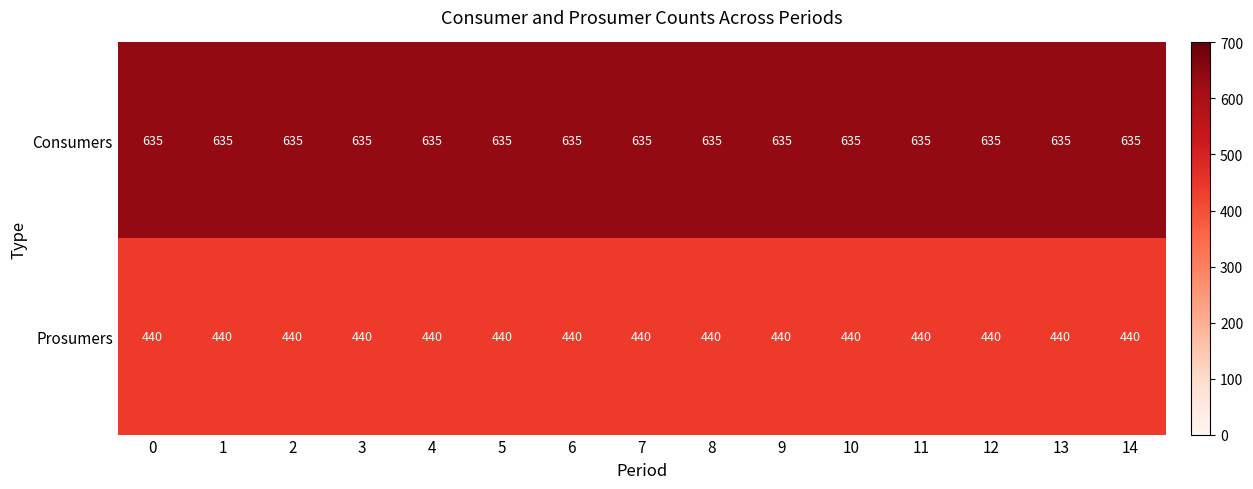

The Prosumers series shows 611 at 2. True or false?

False